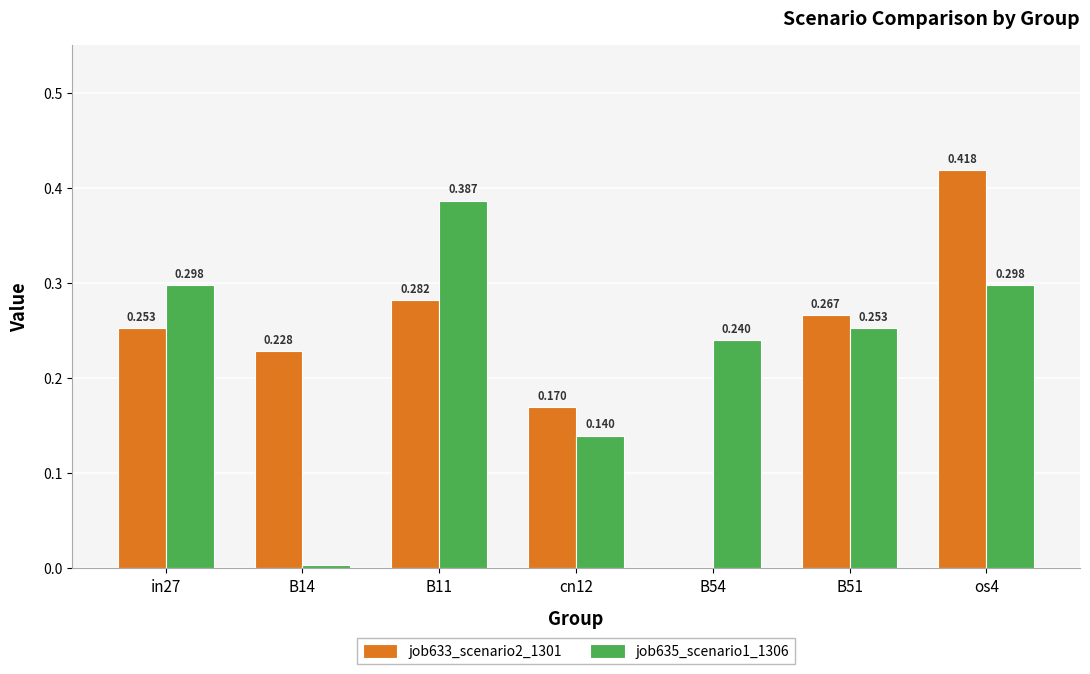

Is it true that job633_scenario2_1301 equals 0.4 at B51?

False